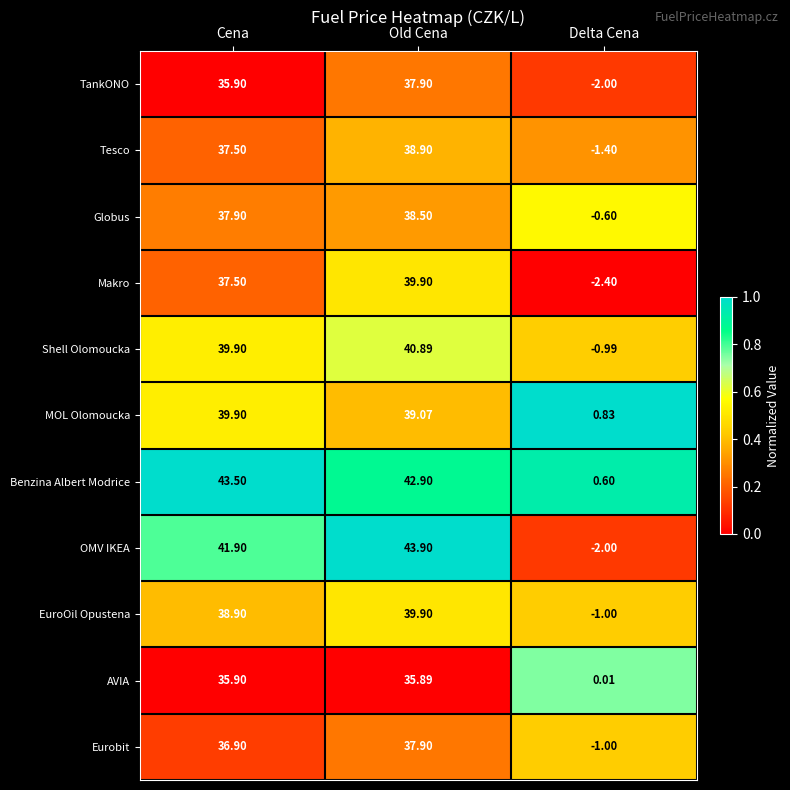

At which label does Tesco reach its minimum?

Delta Cena